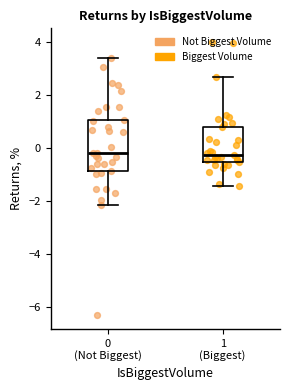

Reading left to right, read every box against the y-axis: the position of its median line, the range the box covers, and the ends of its whiskers. The values are not printed on the chart, so give them approximately, as read against the axis.

0 (Not Biggest): median -0.2, box -0.8 to 1.0, whiskers -2.2 to 3.4
1 (Biggest): median -0.2, box -0.6 to 0.8, whiskers -1.4 to 2.6